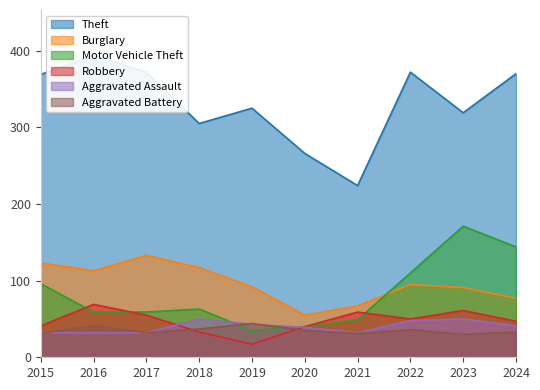

True or false: Robbery and Burglary cross at least once.

False